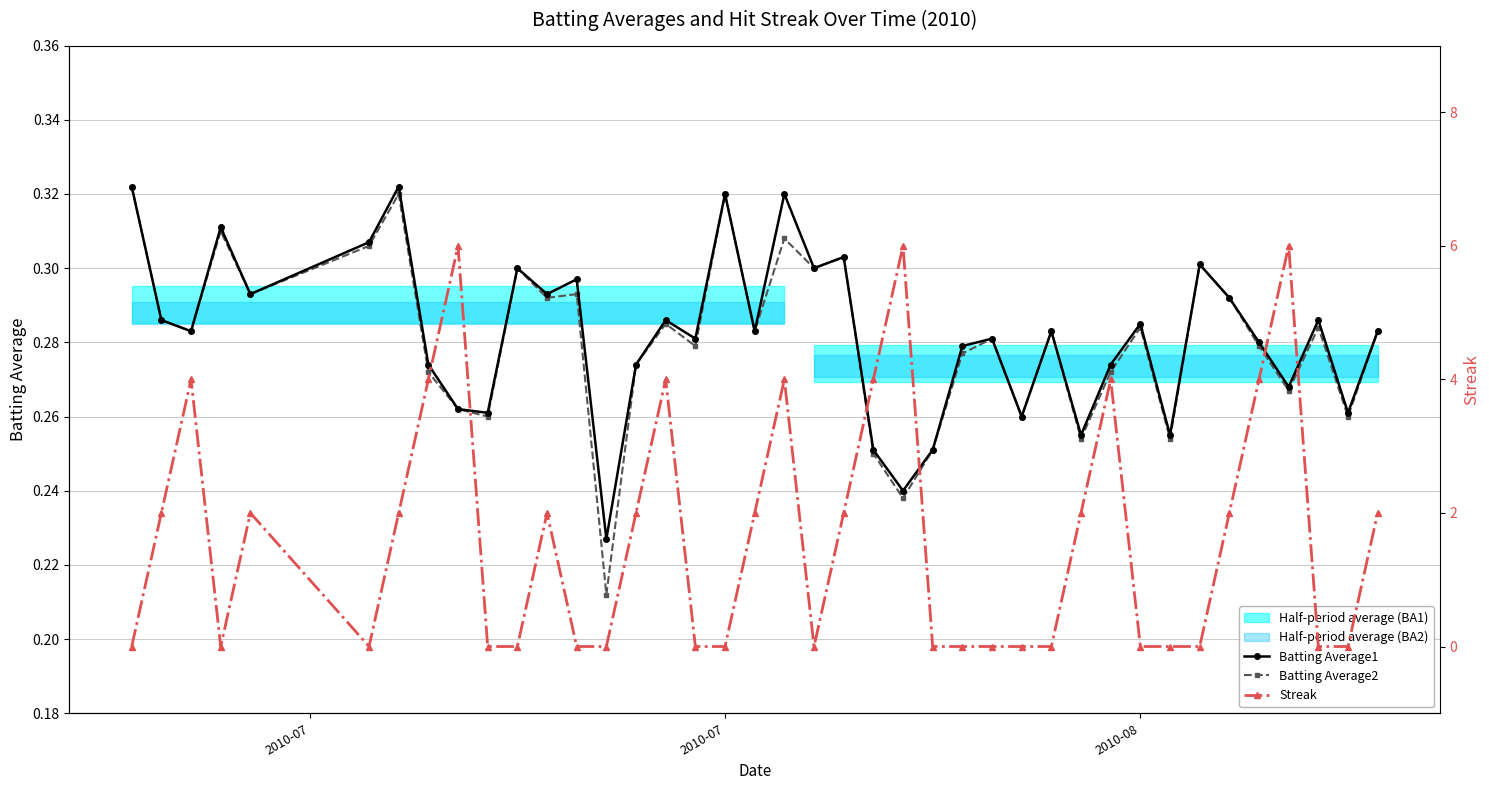

At how many categories does at least one series exceed 0?

40